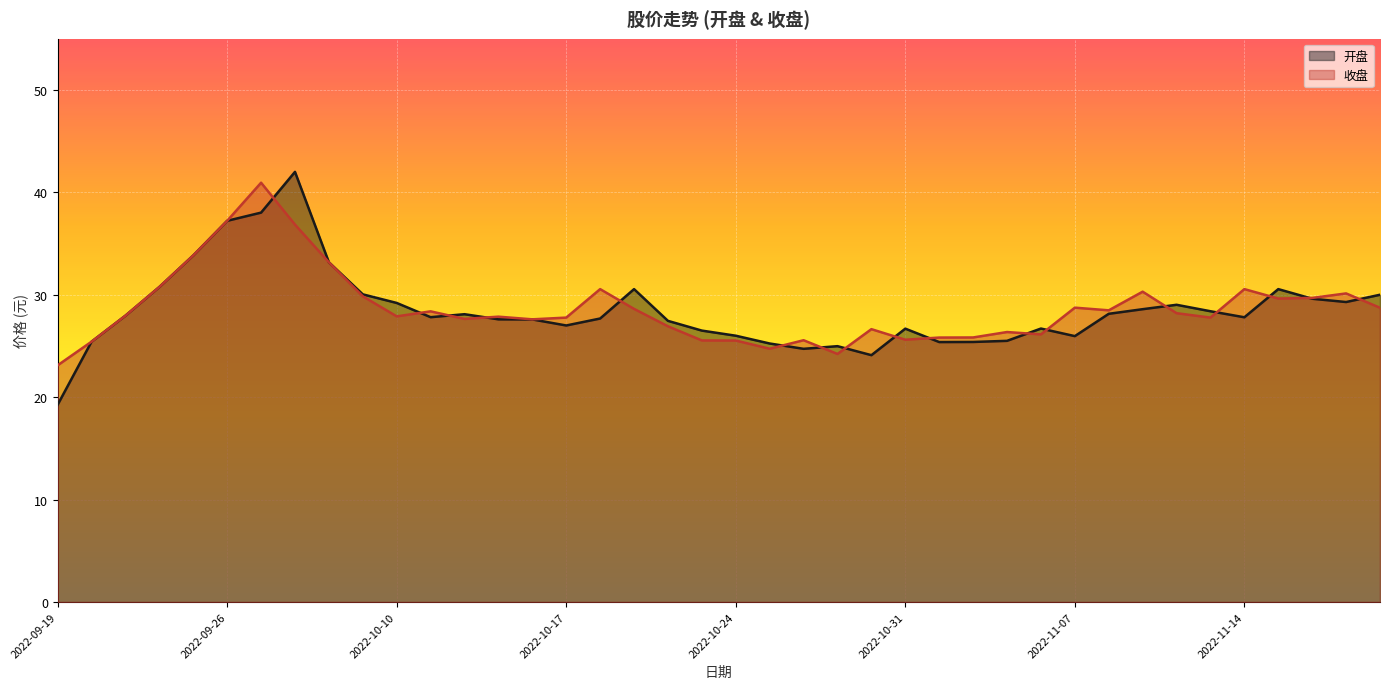

How many intersections are there between 开盘 and 收盘?

17